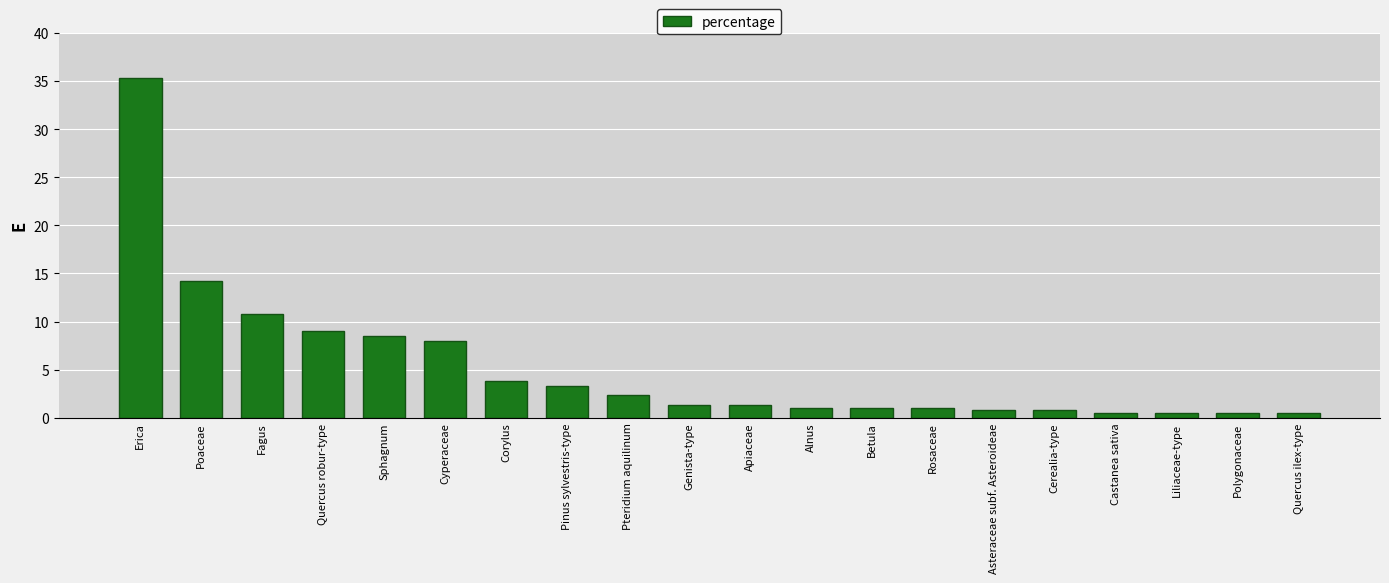

What is the label of the 12th bar from the left?

Alnus